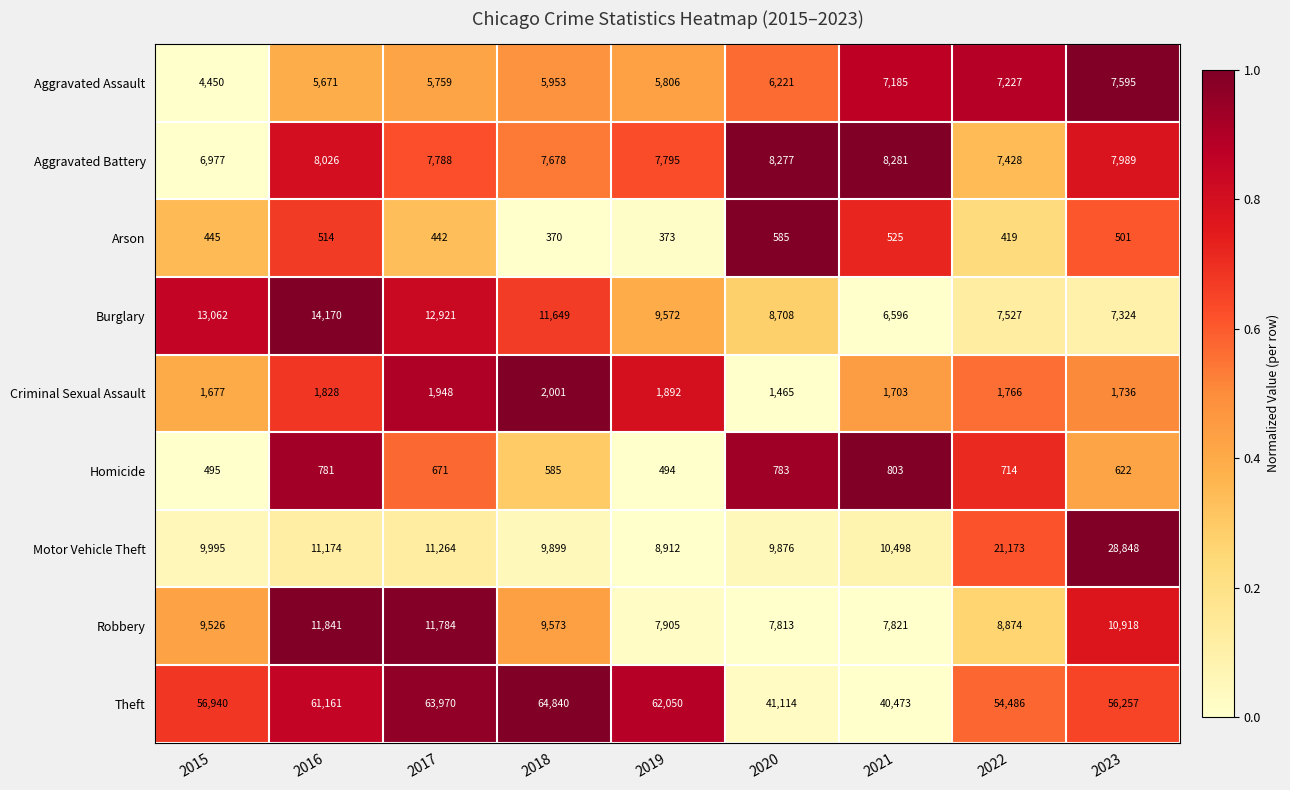

Which label corresponds to the smallest value in the chart?

2018